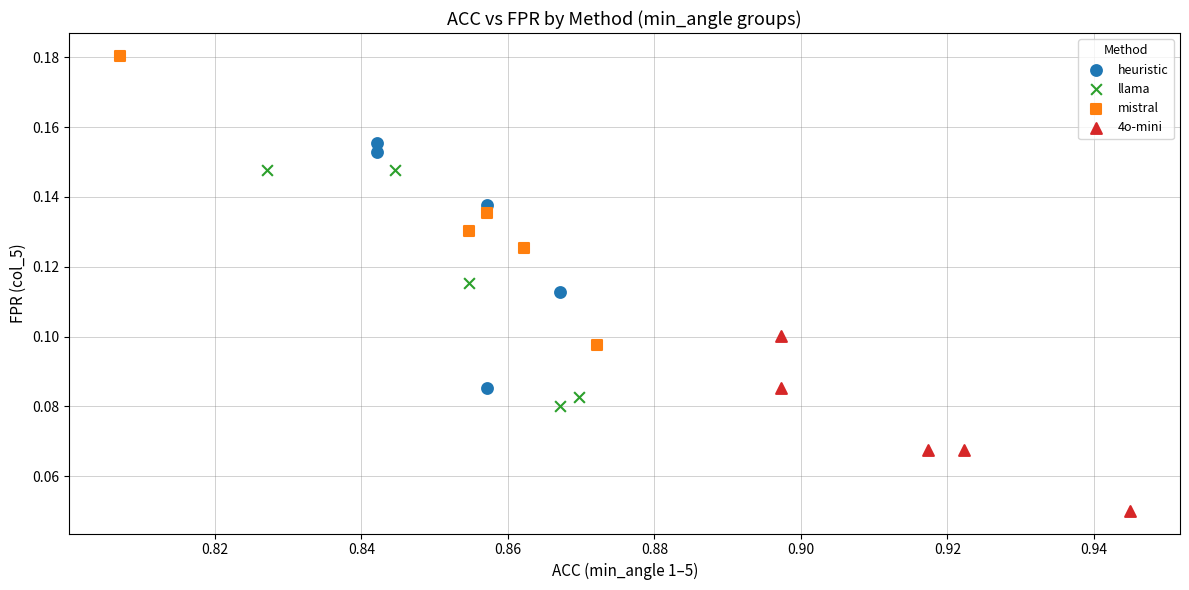

Which series reaches the maximum Y coordinate?

mistral